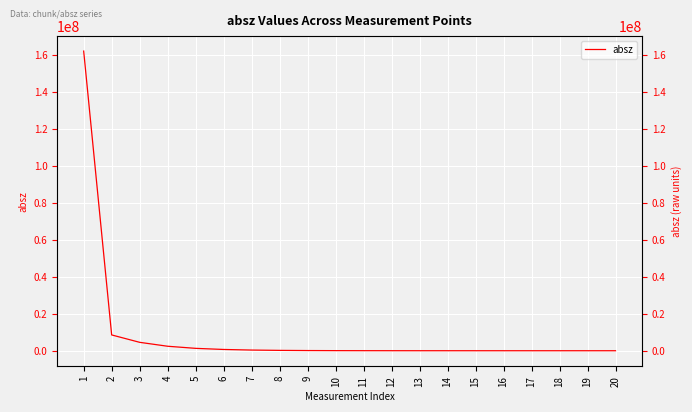

Between 10 and 2, which is larger?

2